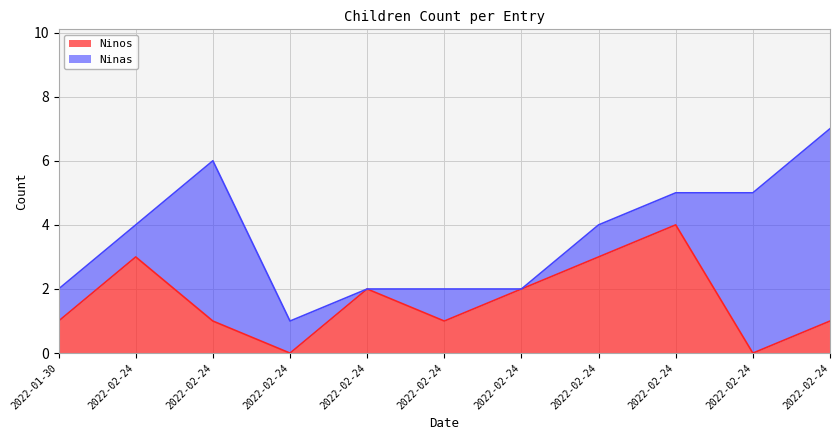

Where does the data first go above 1?

2022-02-24